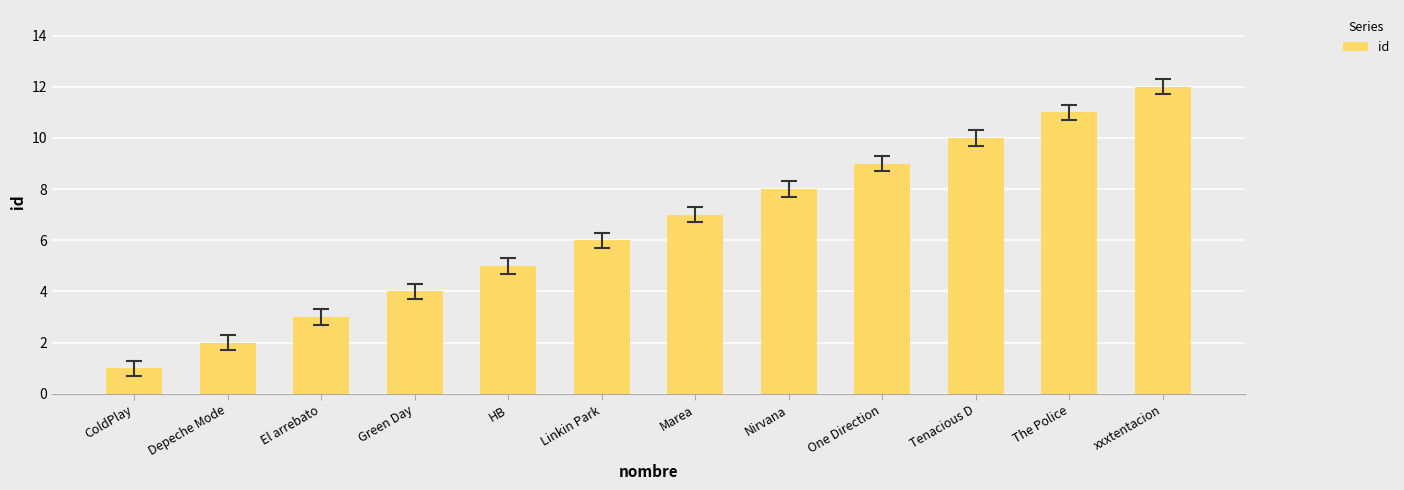

Rank the categories by value from highest to lowest.

xxxtentacion, The Police, Tenacious D, One Direction, Nirvana, Marea, Linkin Park, HB, Green Day, El arrebato, Depeche Mode, ColdPlay